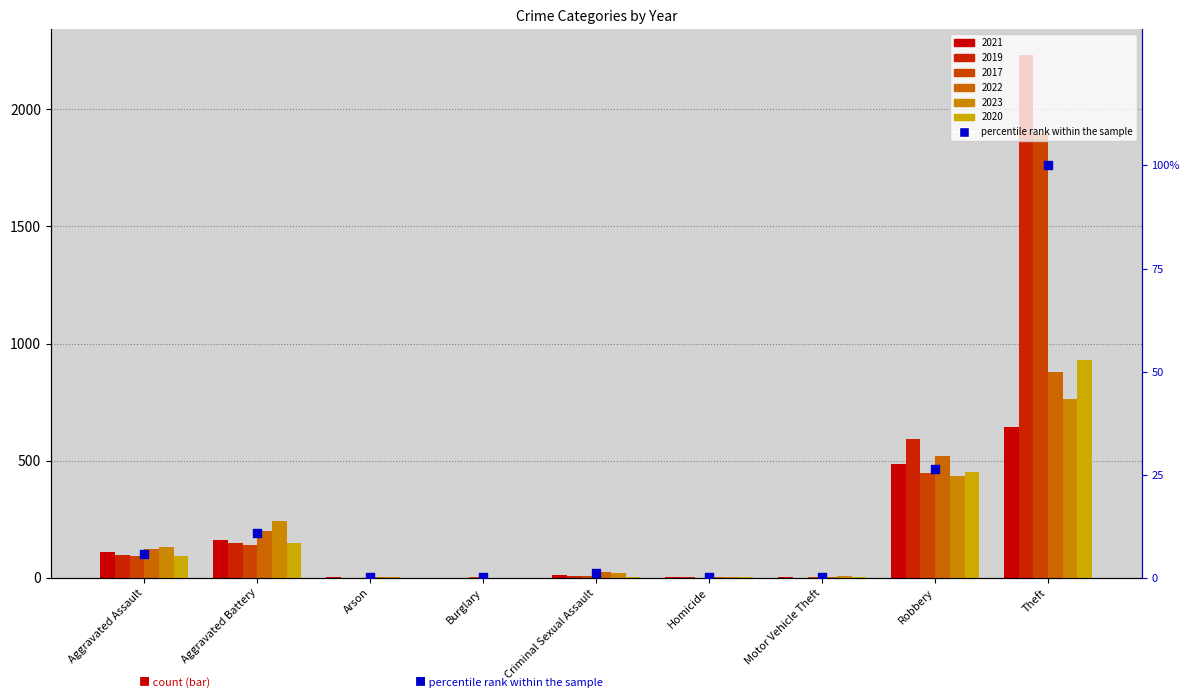

What is the change in value from Criminal Sexual Assault to Motor Vehicle Theft?

-0.8